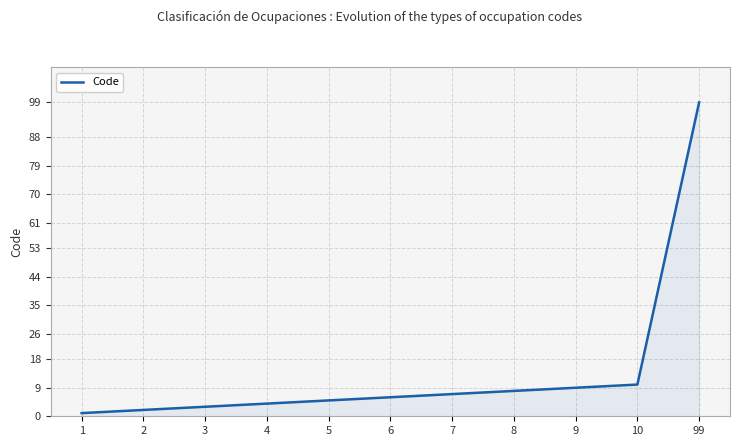

How many values are below 6?

5